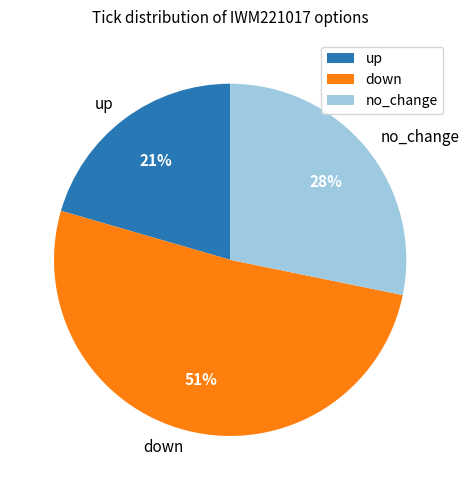

Is the sum of up and no_change greater than half?

No